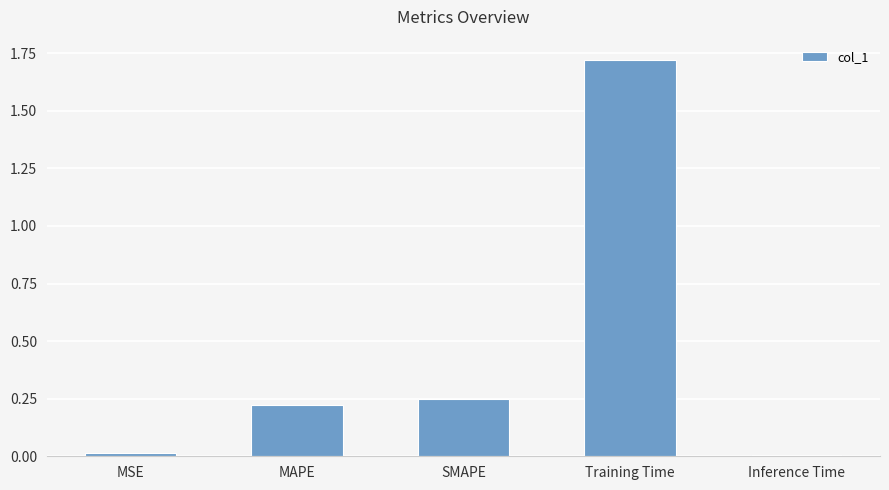

What is the label of the 3rd bar from the left?

SMAPE